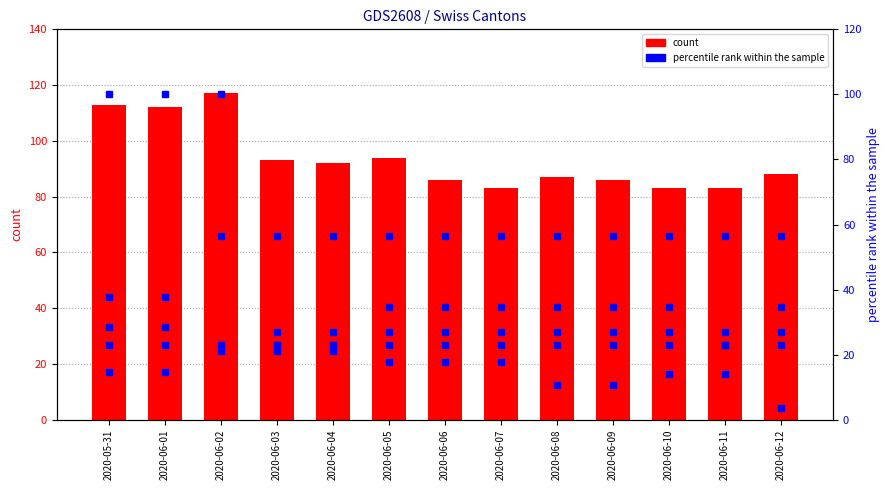

What is the total value across all series at 2020-06-04?

118.9